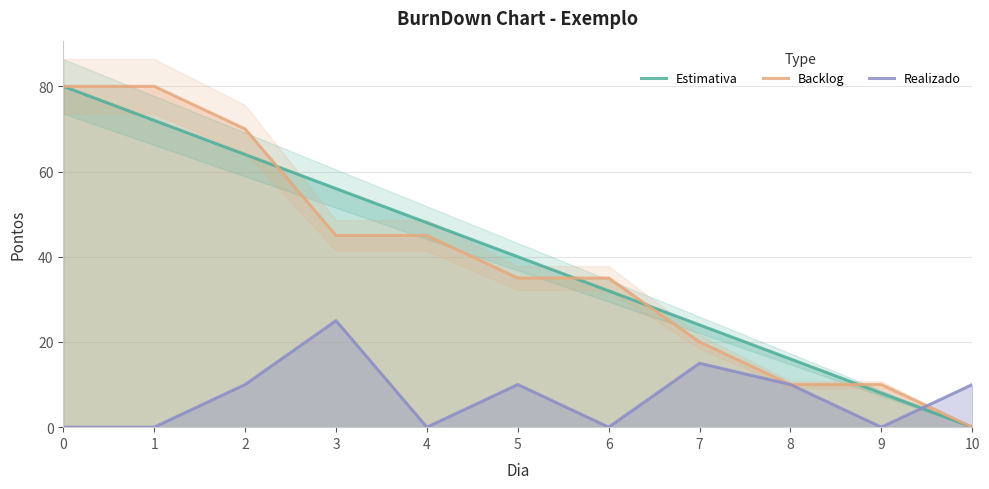

The value of Backlog at 7 is 20. True or false?

True